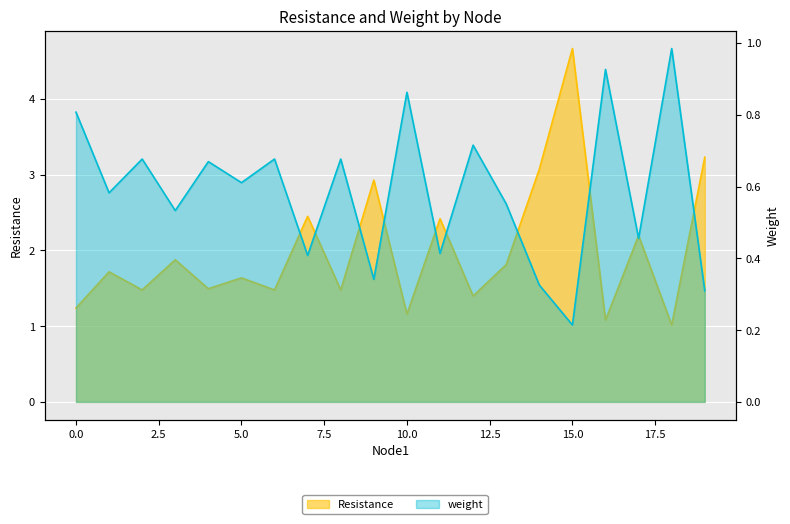

Rank the series at 4 from lowest to highest value.

weight, Resistance